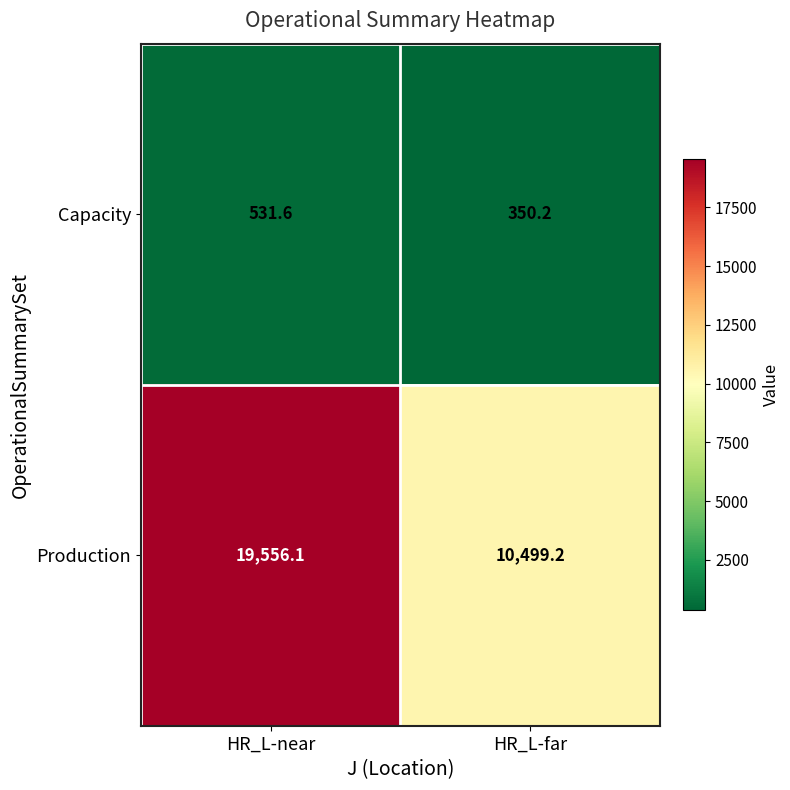

Rank the series at HR_L-far from lowest to highest value.

Capacity, Production